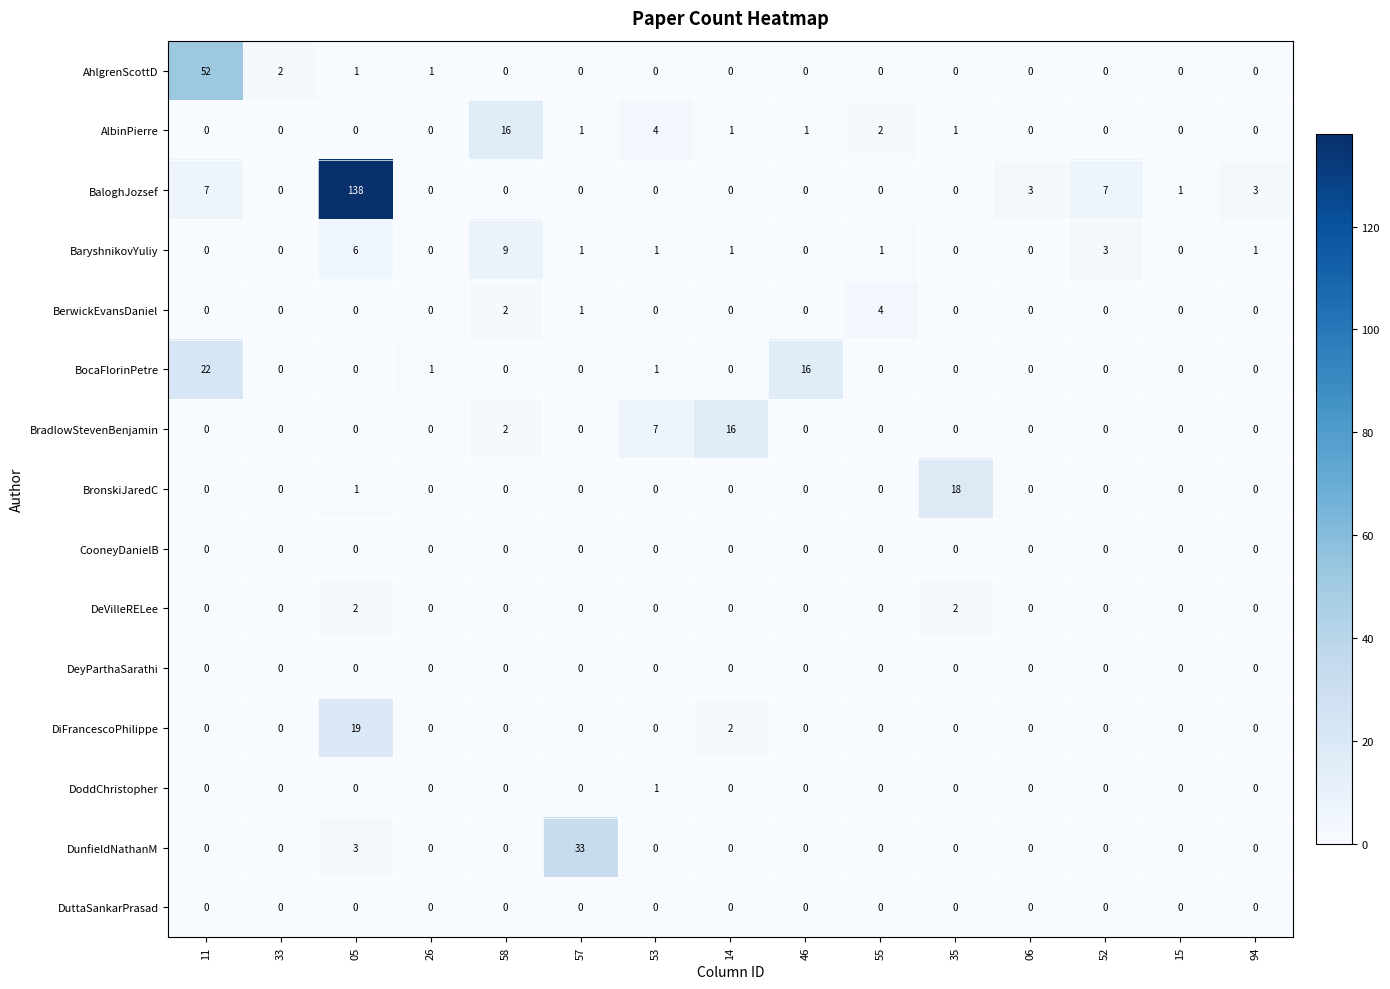

Count the BerwickEvansDaniel values in the range 0 to 1.

13